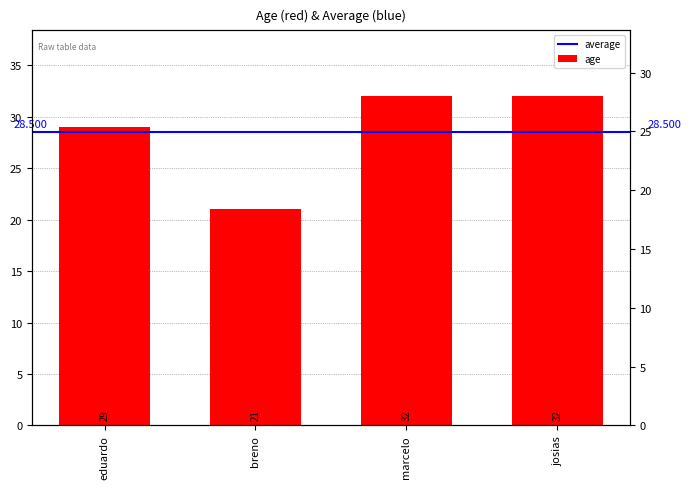

Which has a higher value, marcelo or breno?

marcelo